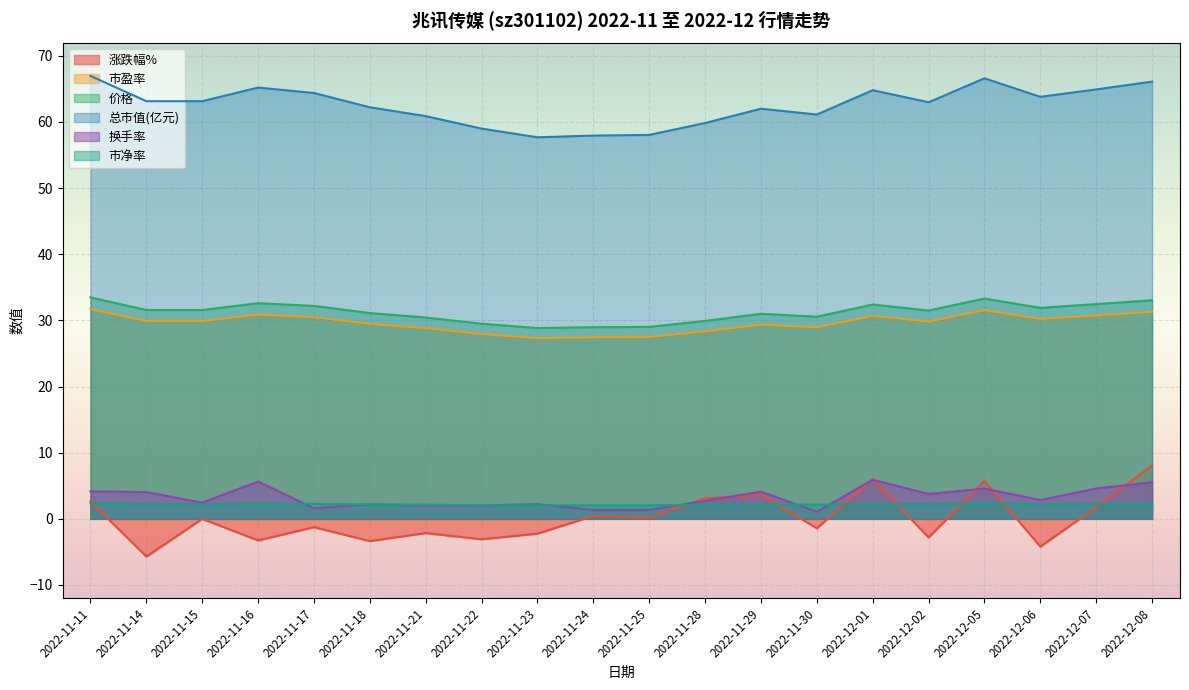

What is the maximum value shown in the chart?

67.0